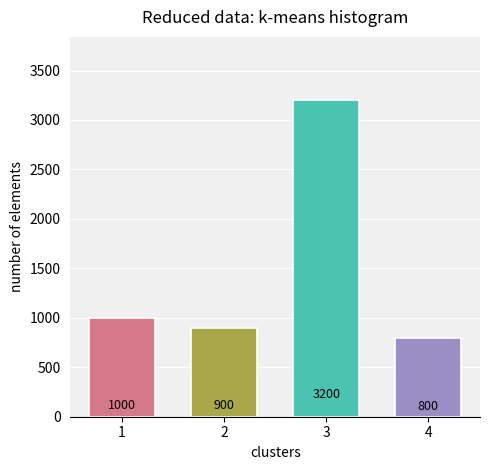

What is the change in value from 1 to 4?

-200